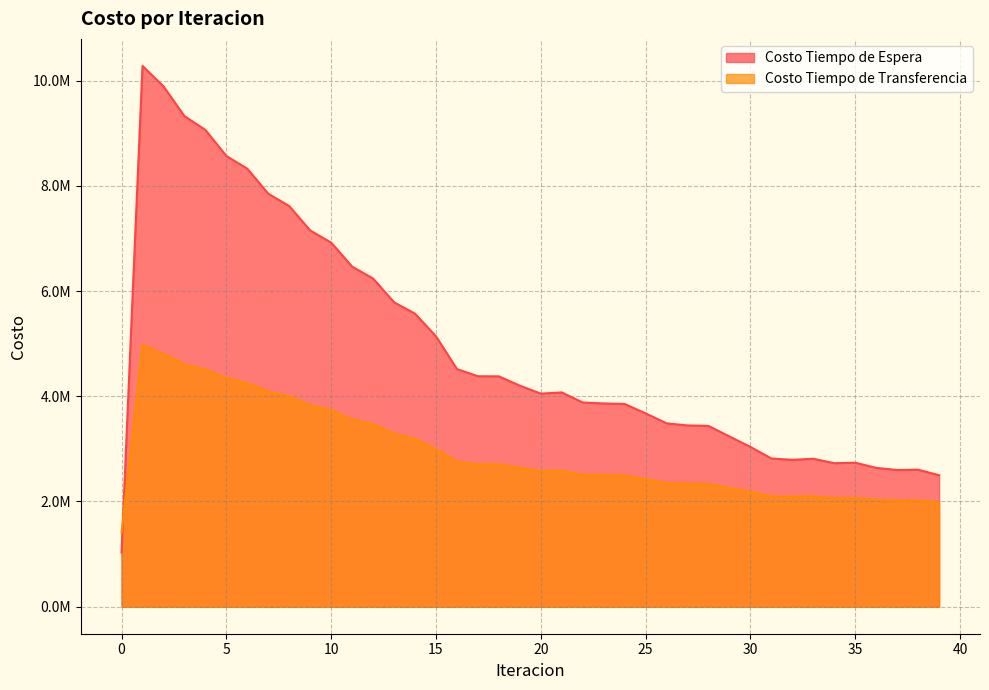

Count the number of categories in the chart.

40